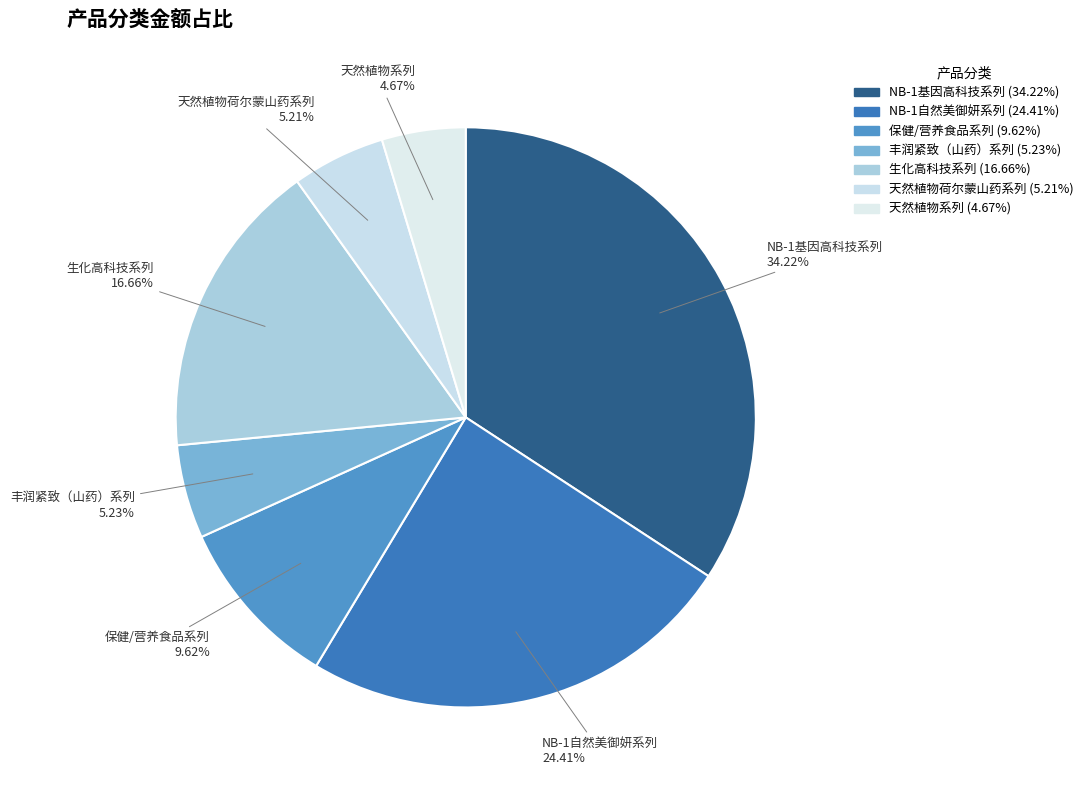

Does 天然植物荷尔蒙山药系列 represent more than half of the total?

No